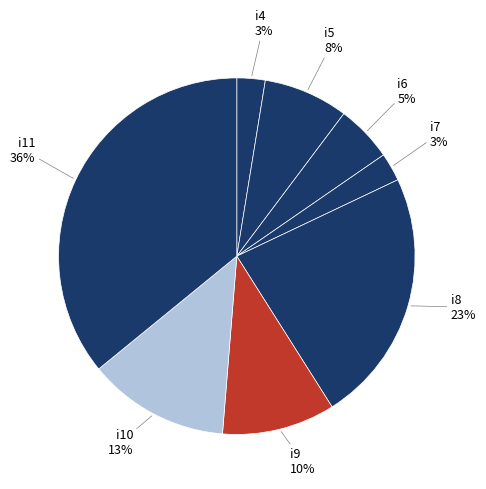

True or false: i11 accounts for 43% of the total.

False